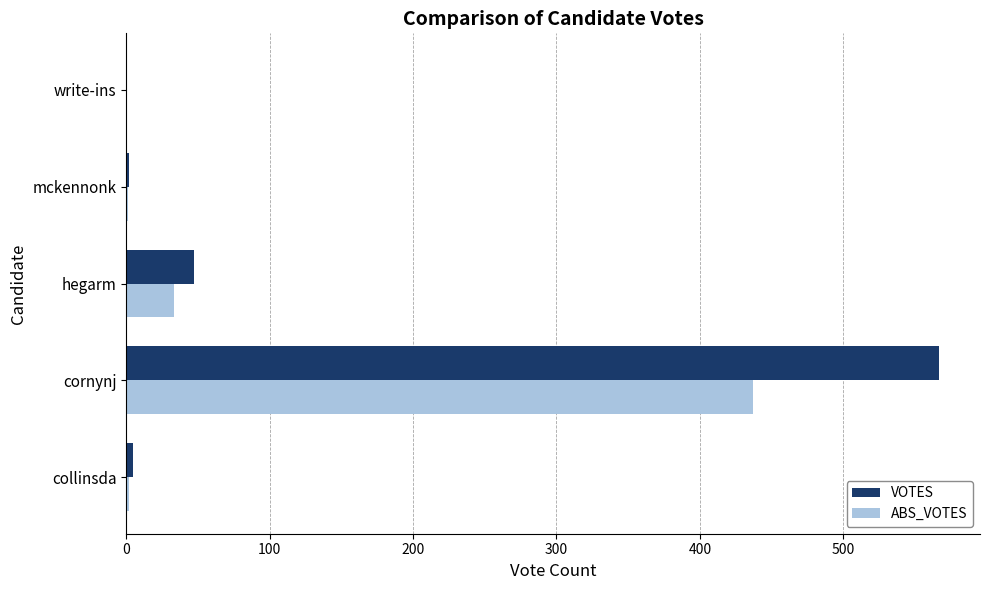

At which label is ABS_VOTES closest to 218?

hegarm